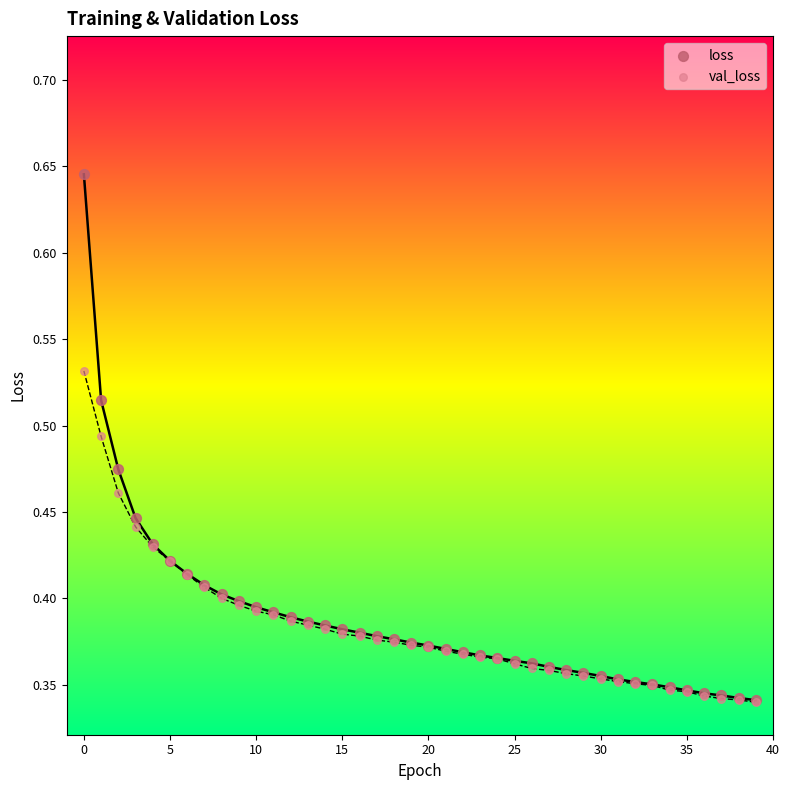

Which series reaches the maximum Y coordinate?

loss